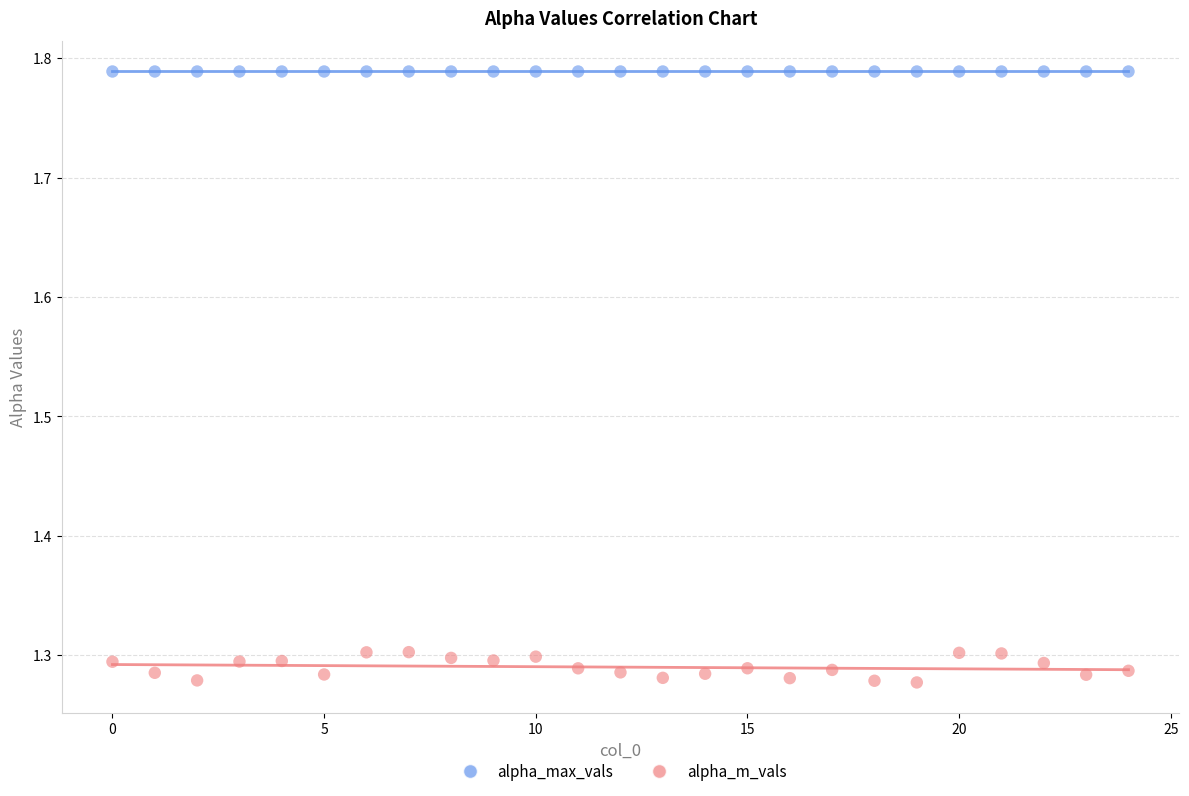

Which series reaches the maximum Y coordinate?

alpha_max_vals